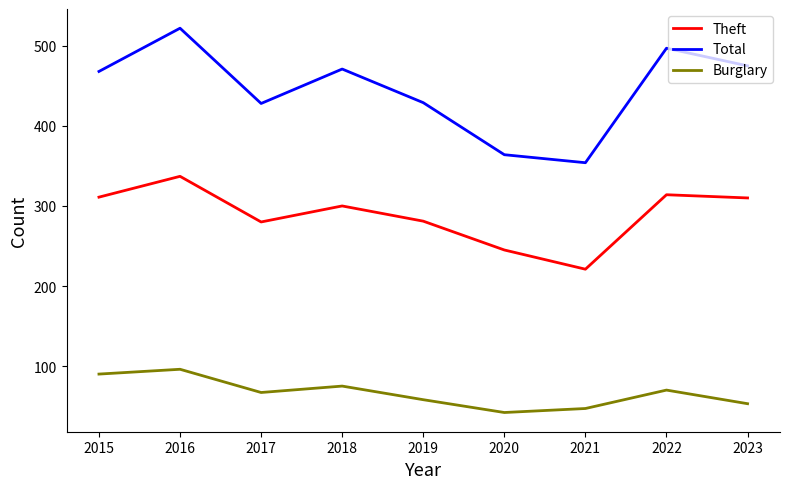

What is the difference between the Burglary values at 2018 and 2015?

15